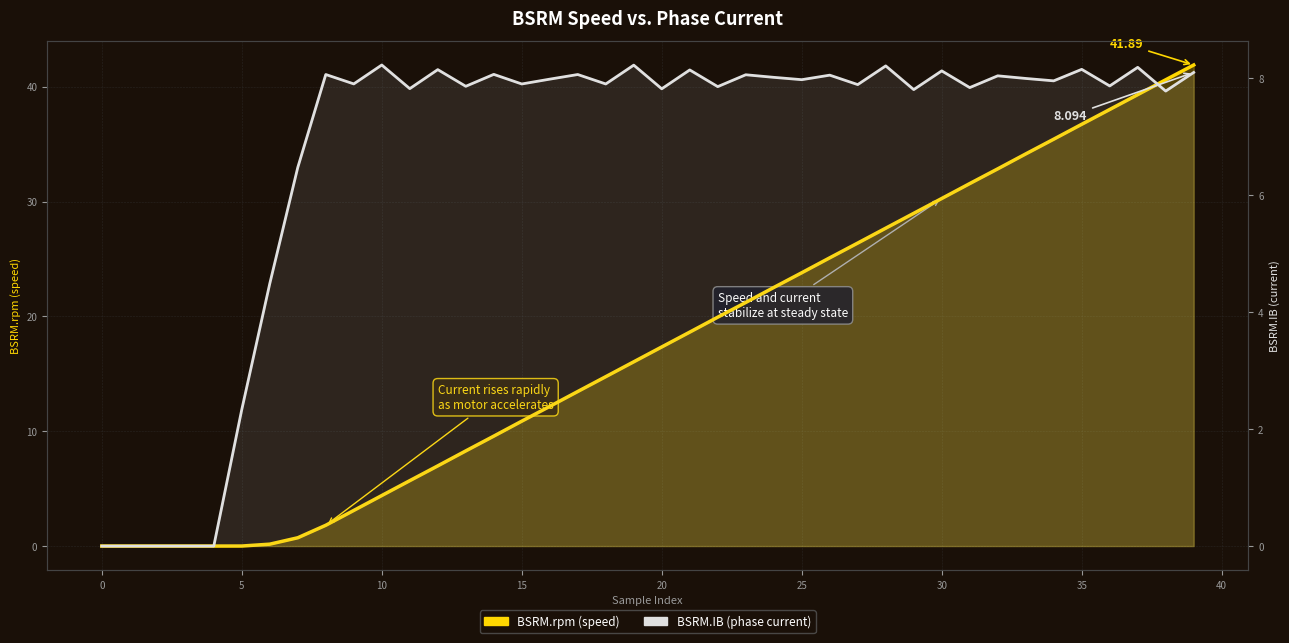

Reading left to right, transcribe all the data shown in this chart.

BSRM.rpm: 0.0	0.0	0.0	0.0	0.0	0.0	0.2	0.7	1.8	3.1	4.4	5.7	7.0	8.3	9.6	10.9	12.2	13.5	14.8	16.0	17.3	18.6	19.9	21.2	22.5	23.8	25.1	26.4	27.7	29.0	30.3	31.6	32.8	34.1	35.4	36.7	38.0	39.3	40.6	41.9
BSRM.IB: 0.0	0.0	0.0	0.0	0.0	2.3	4.5	6.5	8.1	7.9	8.2	7.8	8.1	7.9	8.1	7.9	8.0	8.1	7.9	8.2	7.8	8.1	7.9	8.1	8.0	8.0	8.0	7.9	8.2	7.8	8.1	7.8	8.0	8.0	8.0	8.1	7.9	8.2	7.8	8.1